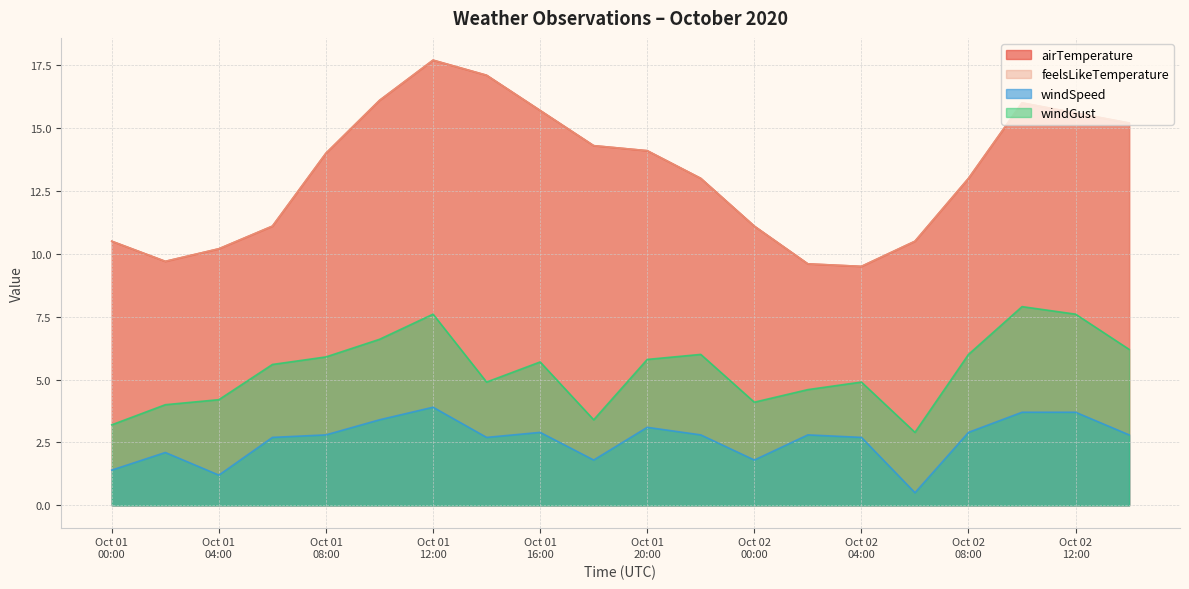

True or false: airTemperature and windGust cross at least once.

False